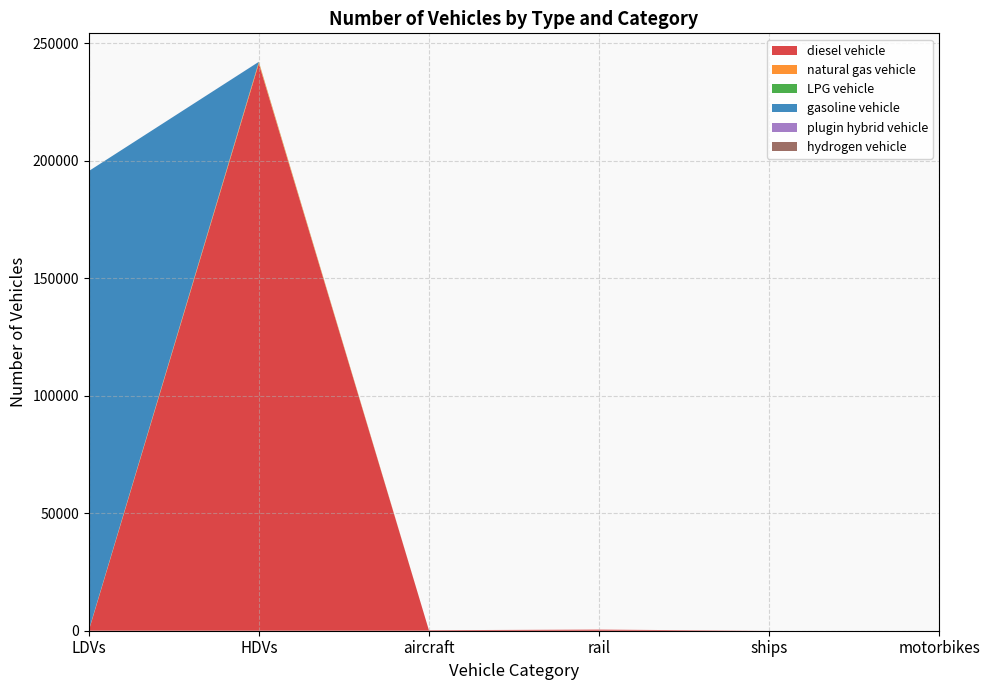

Reading left to right, what are all the values shown in this chart?

diesel vehicle: 0	241297	230	471	0	0
natural gas vehicle: 196	626	0	0	0	0
LPG vehicle: 12	129	0	0	0	0
gasoline vehicle: 195365	0	0	0	0	0
plugin hybrid vehicle: 0	22	0	0	0	0
hydrogen vehicle: 0	0	0	0	0	0